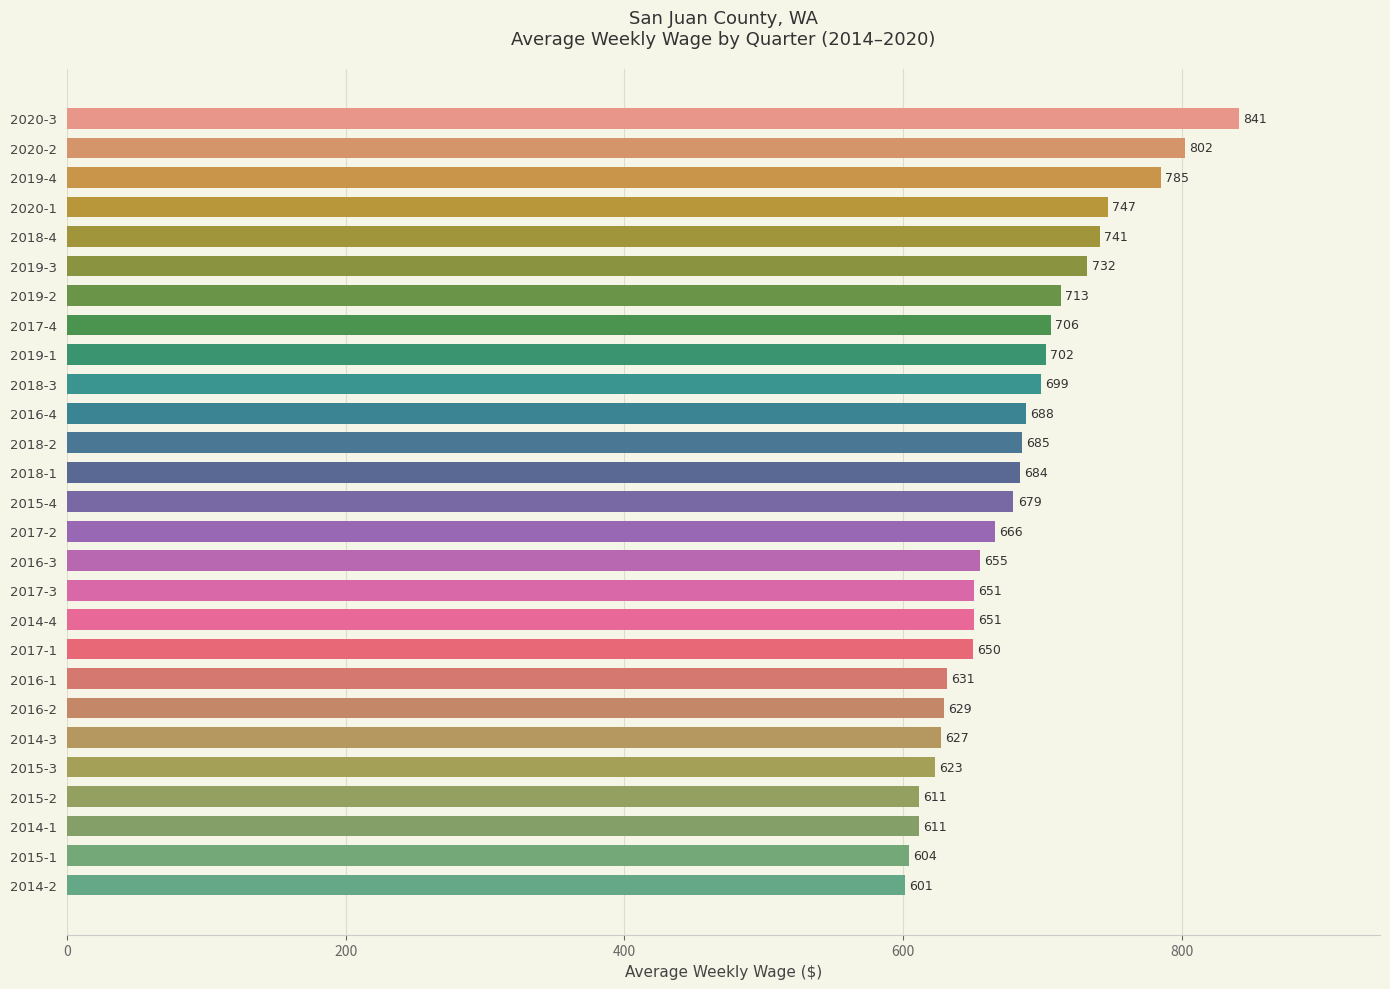

True or false: the data shows 136 at 2016-3.

False